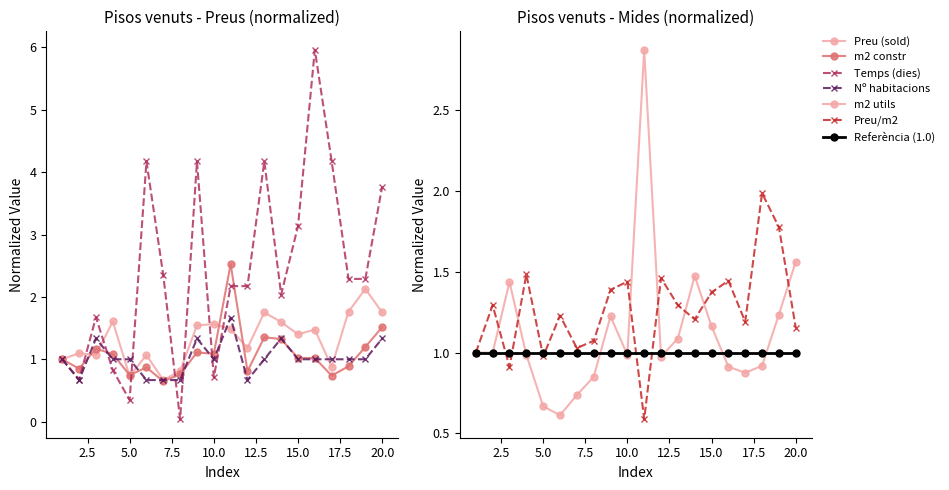

True or false: m2 utils has more than 2 interior local peaks.

True